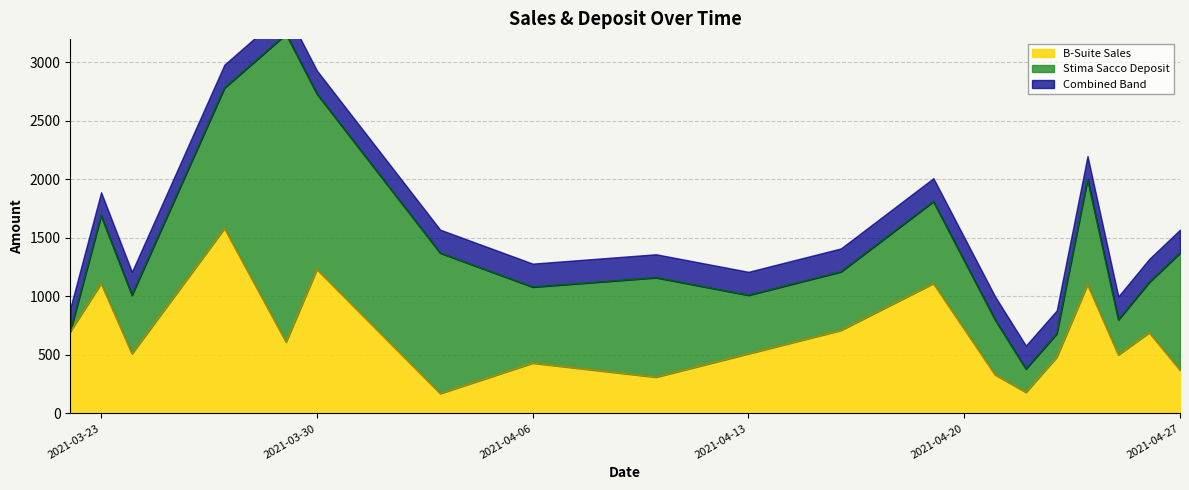

True or false: the data shows 1110 at 2021-04-19.

True